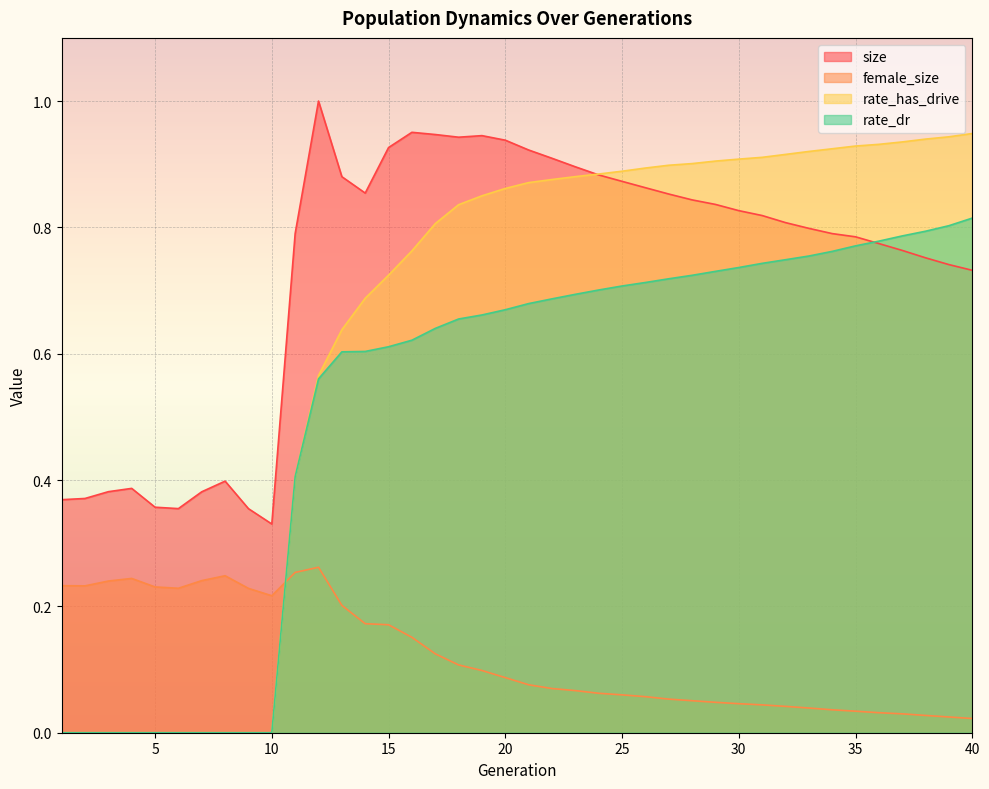

At which category is the sum across all series the highest?

20